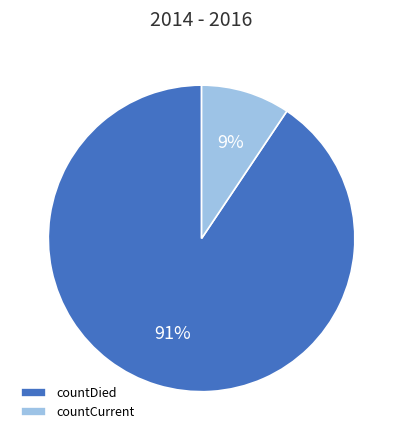

To the nearest percent, what is the combined percentage of countDied and countCurrent?

100%